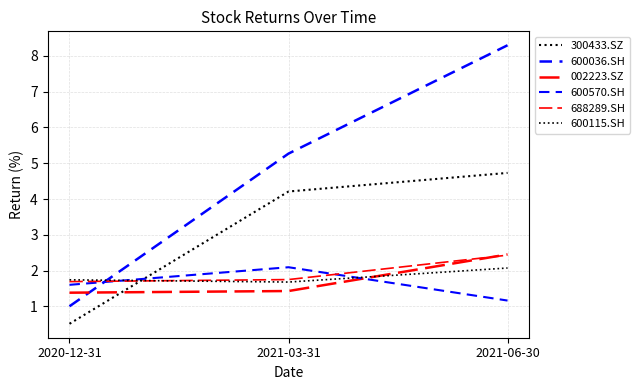

At which category is the sum across all series the highest?

2021-06-30